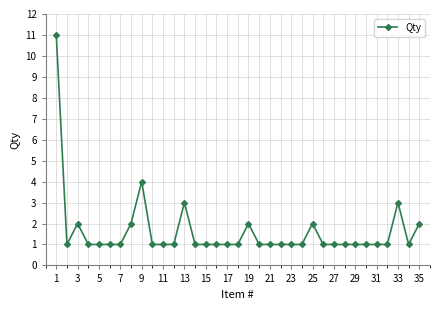

What is the maximum value shown in the chart?

11